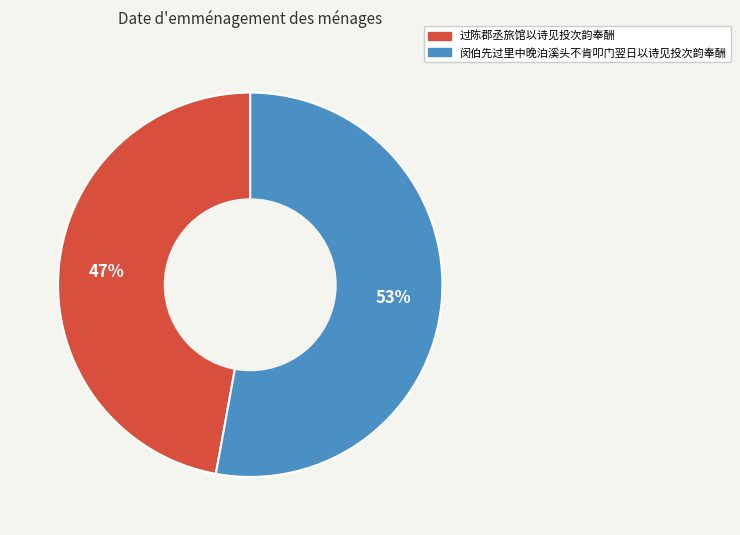

To the nearest percent, what is the combined percentage of 闵伯先过里中晚泊溪头不肯叩门翌日以诗见投次韵奉酬 and 过陈郡丞旅馆以诗见投次韵奉酬?

100%